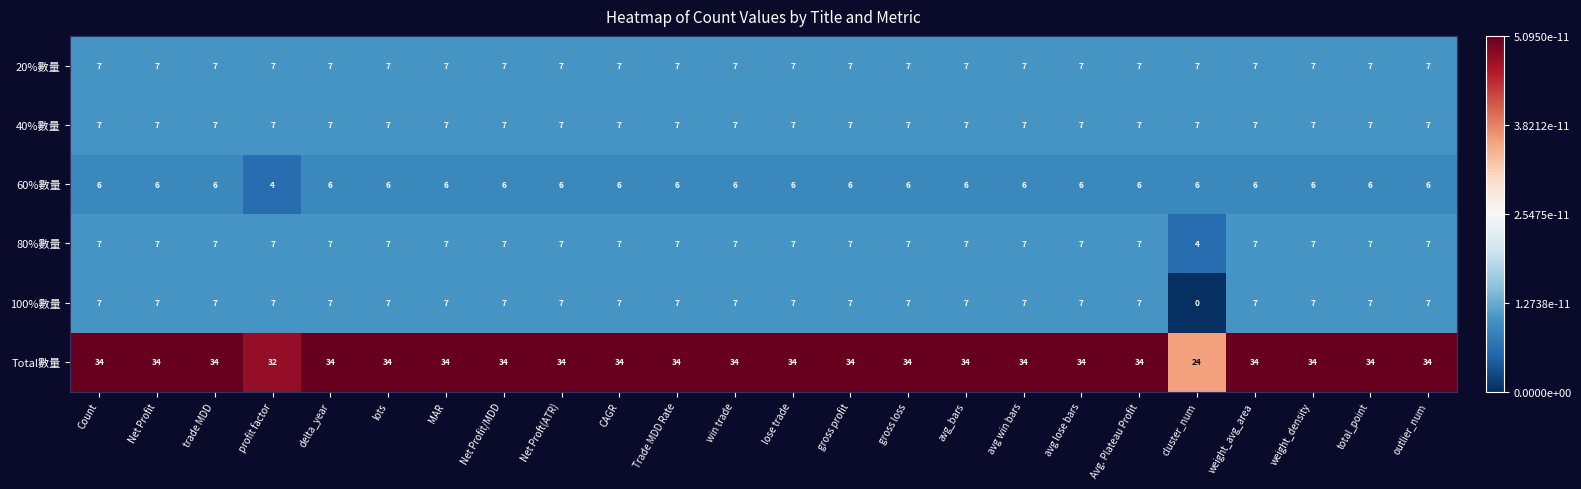

Which category has the lowest value in the Total數量 series?

cluster_num